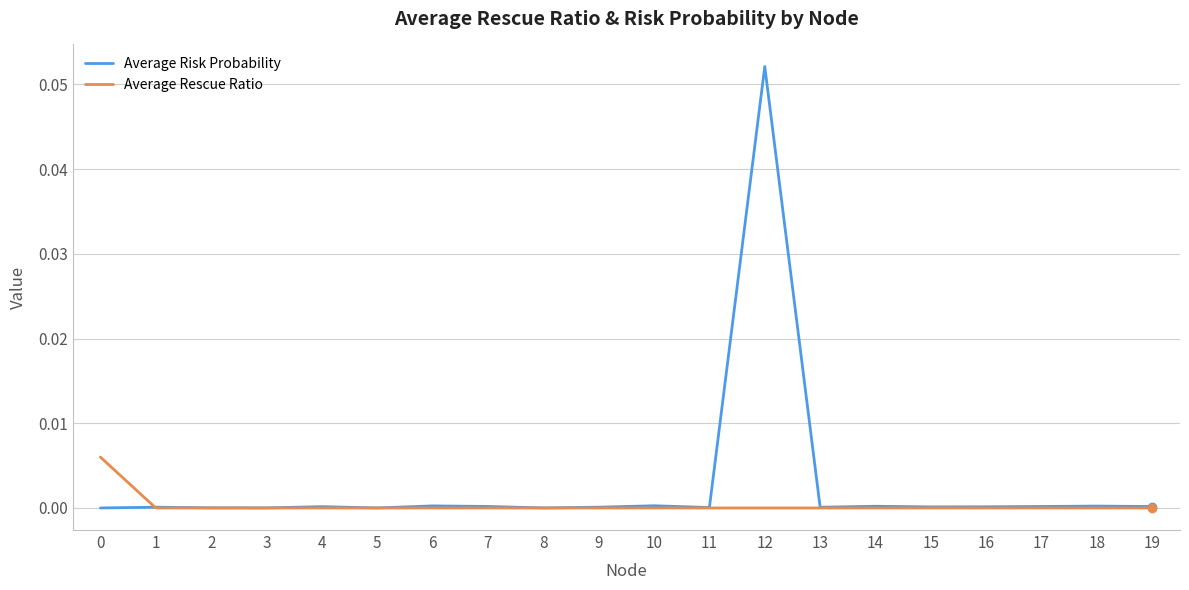

Which series has the widest spread of values?

Average Risk Probability